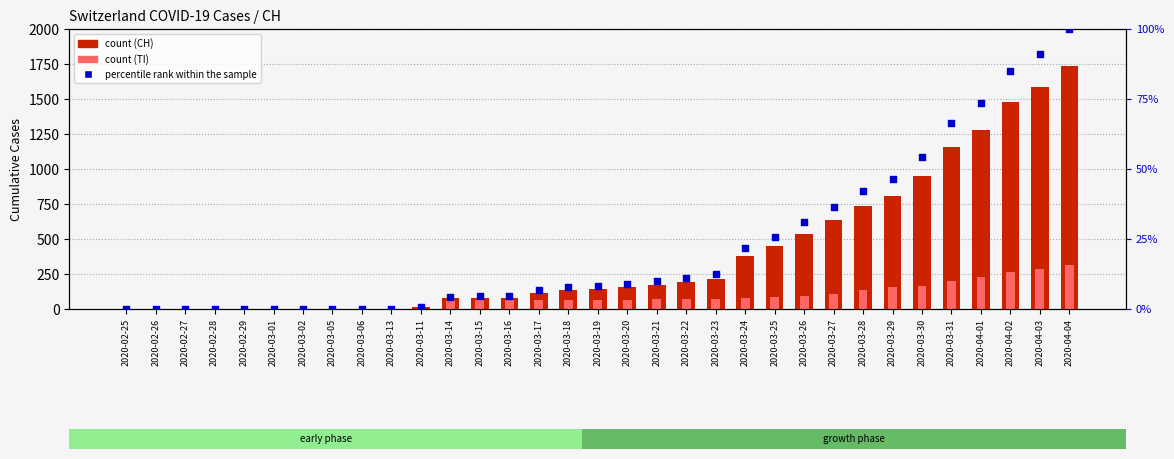

Which series contains the highest Y value?

CH